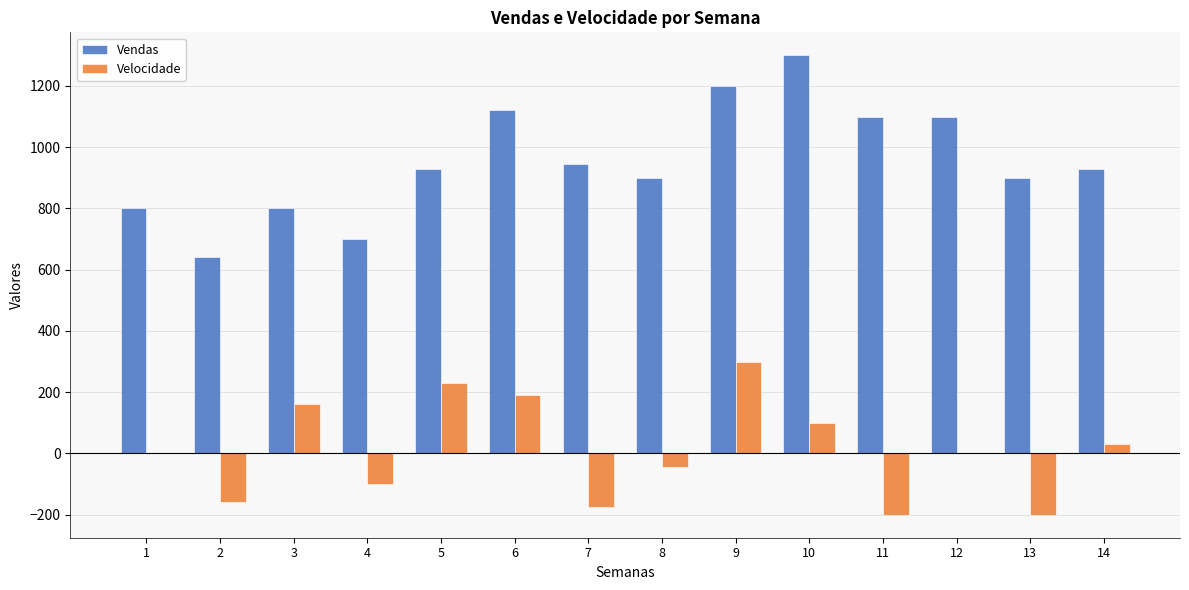

Reading left to right, transcribe all the data shown in this chart.

Vendas: 1=800	2=640	3=800	4=700	5=930	6=1120	7=945	8=900	9=1200	10=1300	11=1100	12=1100	13=900	14=930
Velocidade: 1=0	2=-160	3=160	4=-100	5=230	6=190	7=-175	8=-45	9=300	10=100	11=-200	12=0	13=-200	14=30